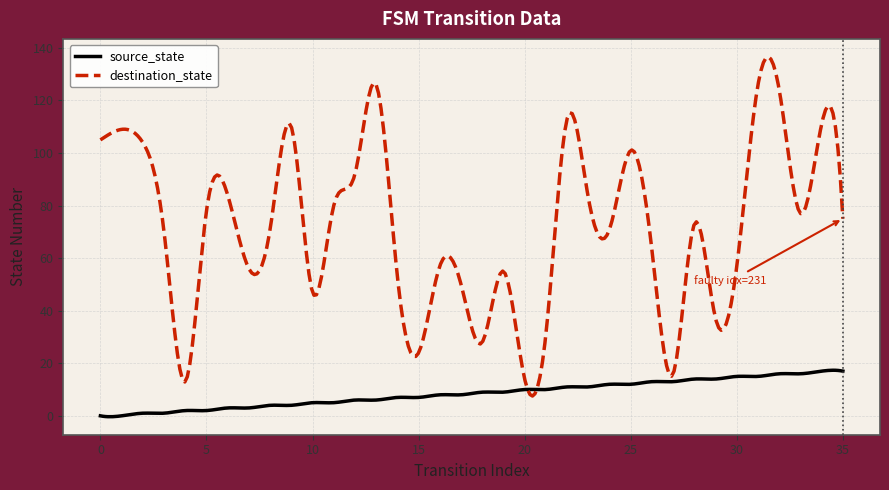

List the series in order of their peak value, lowest first.

source_state, destination_state